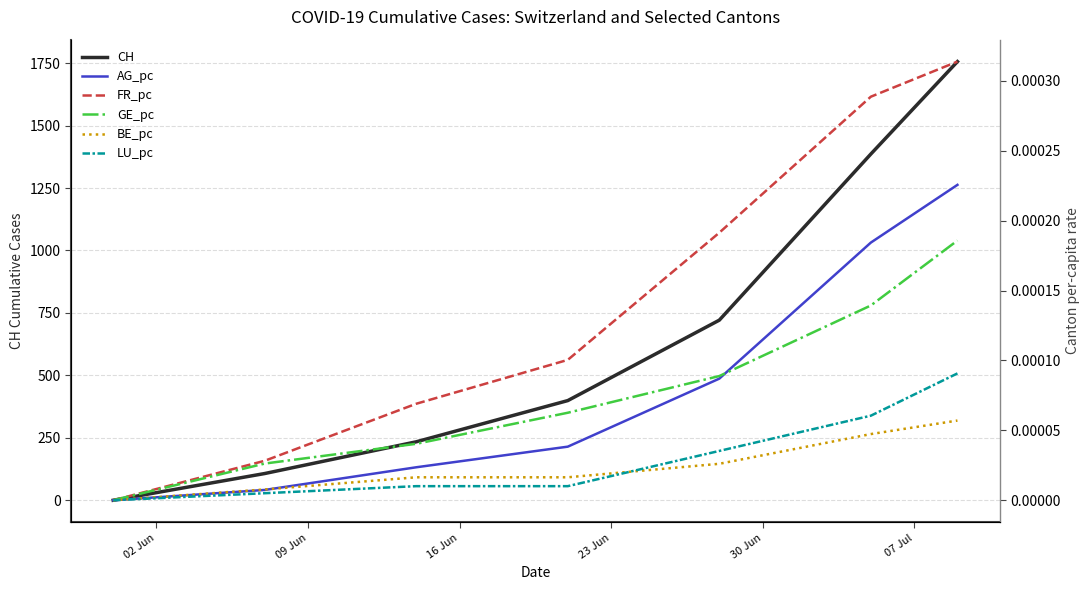

At how many categories does at least one series exceed 1707?

1